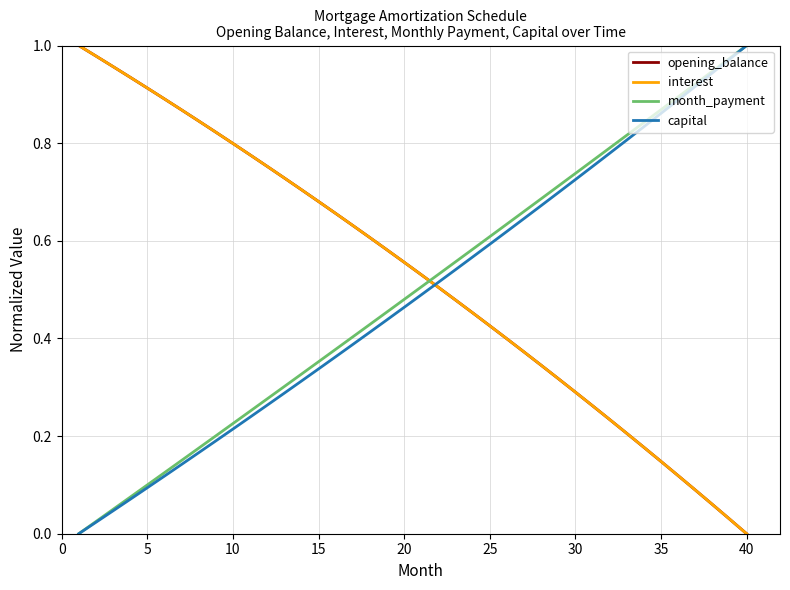

True or false: interest and opening_balance intersect in this chart.

False